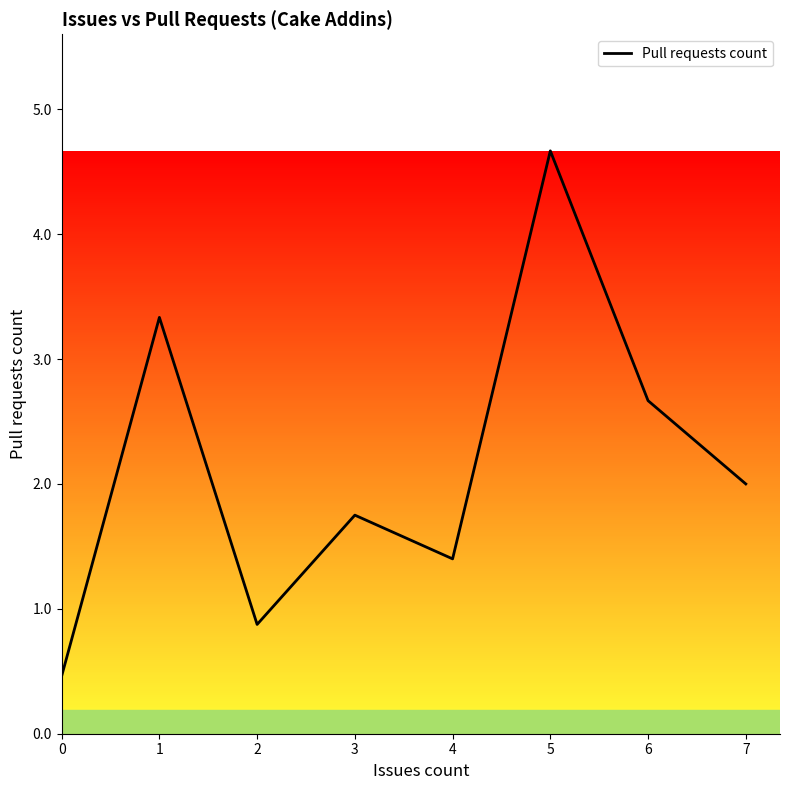

What is the difference between the values at 0 and 3?

1.3